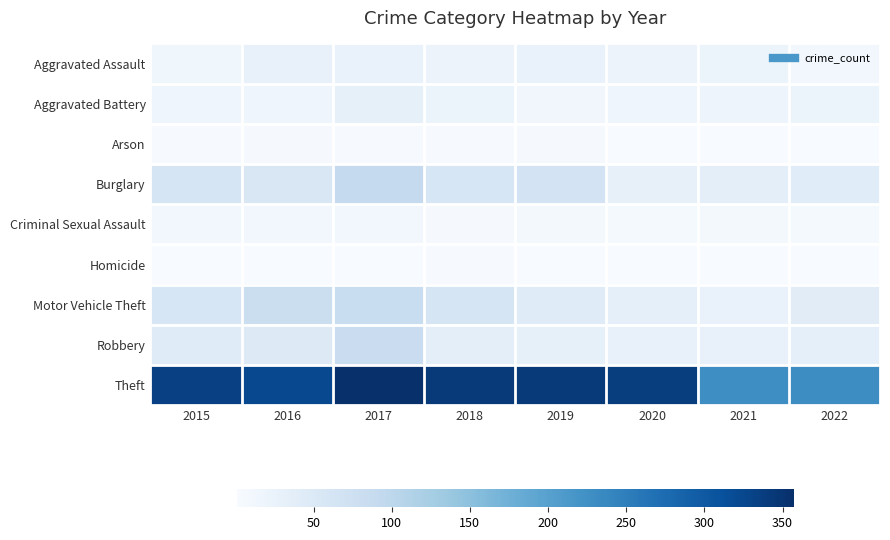

At which category is the sum across all series the highest?

2017